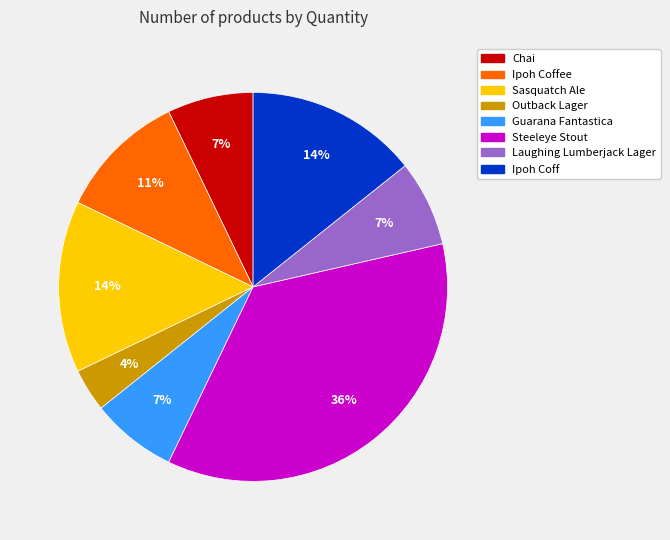

Which slice is the largest?

Steeleye Stout